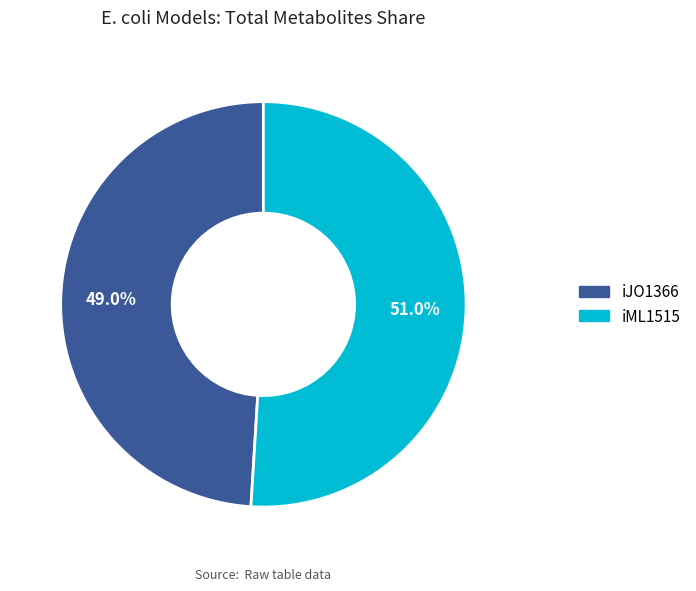

How many segments does this pie chart have?

2